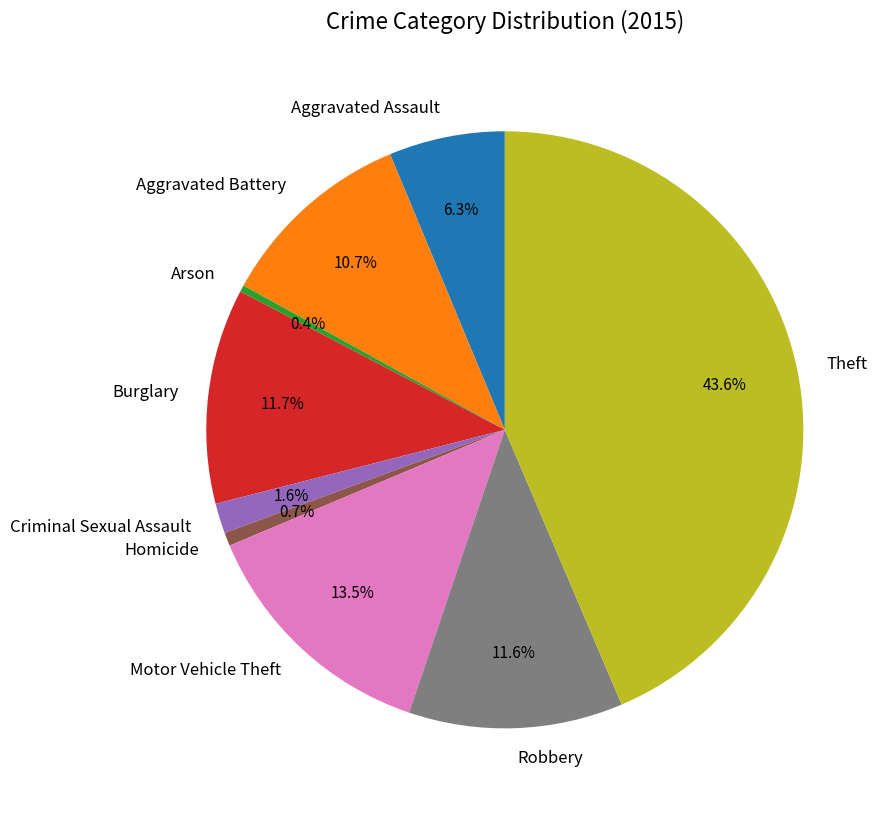

What portion of the pie excludes Aggravated Battery?

89.3%